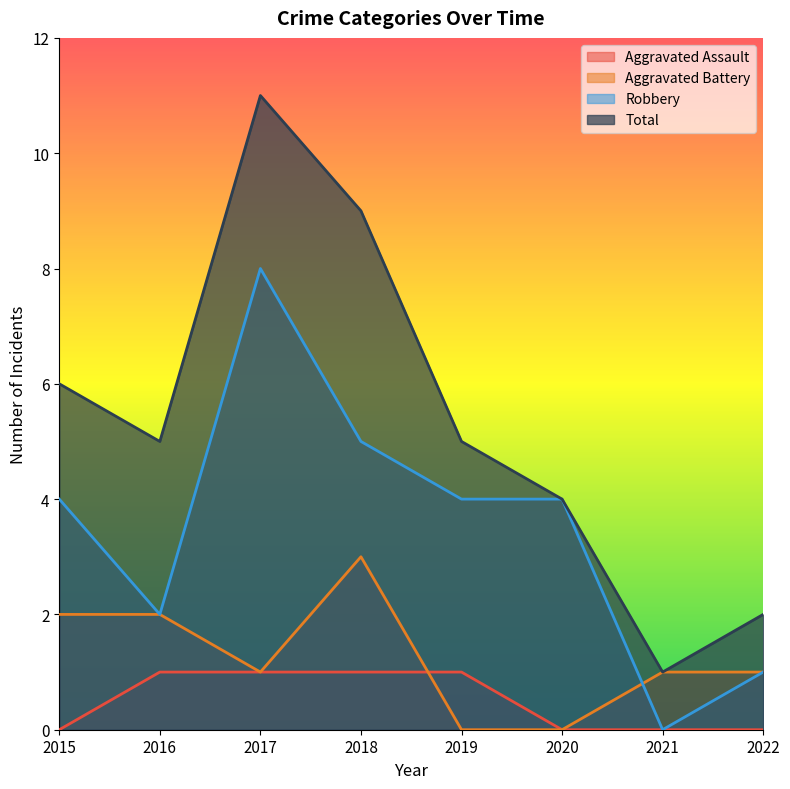

How many lines are shown in the chart?

4